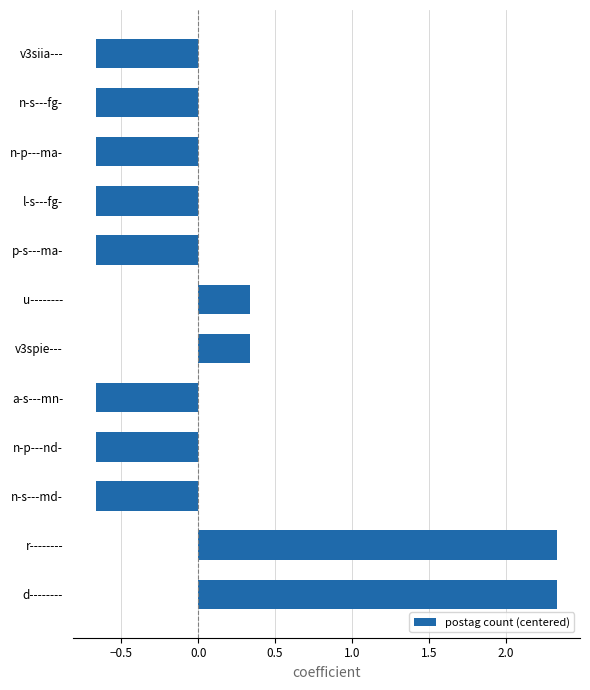

Are the bars horizontal?

Yes